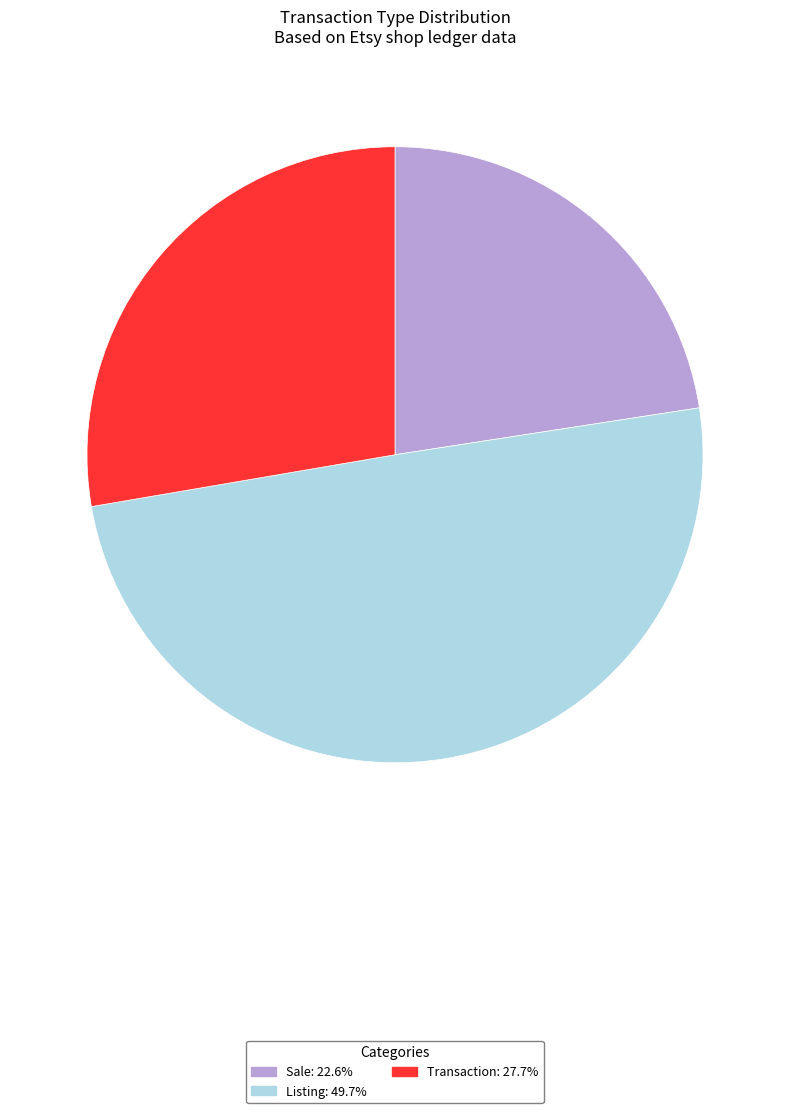

What is the largest slice in the pie chart?

Listing